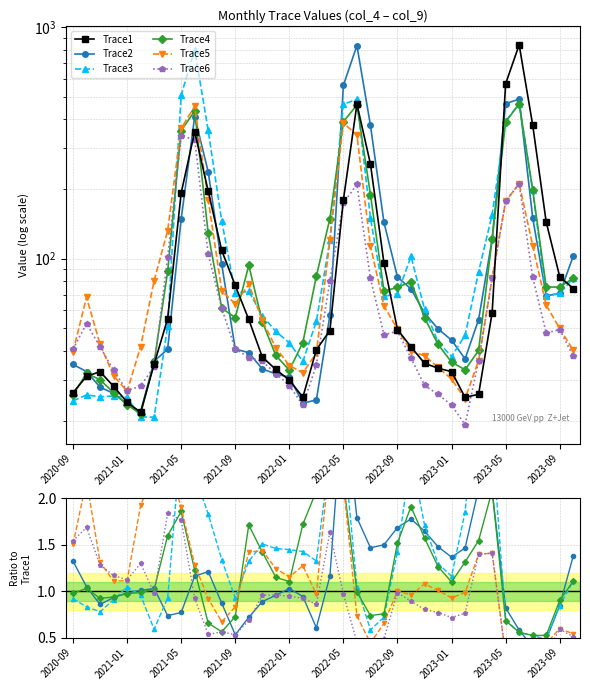

Which series has the largest range (max minus min)?

Trace1